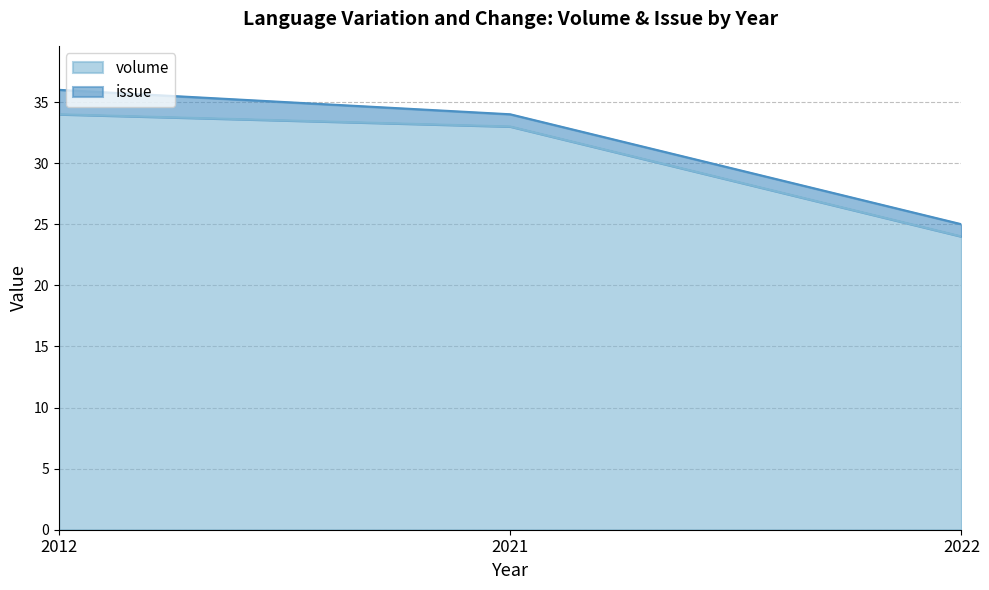

What is the average value?

30